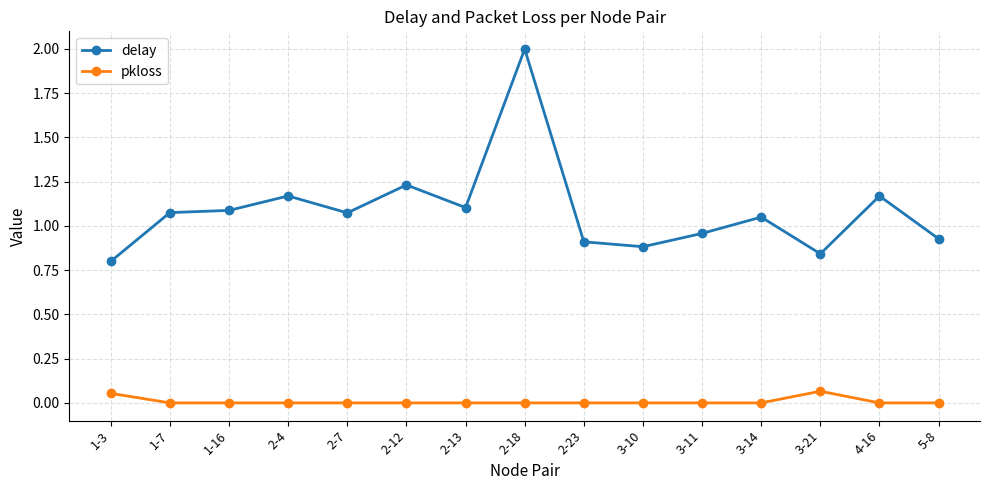

Rank the series at 1-16 from lowest to highest value.

pkloss, delay